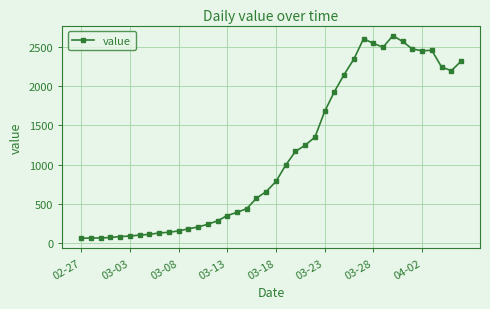

What is the greatest value displayed?

2639